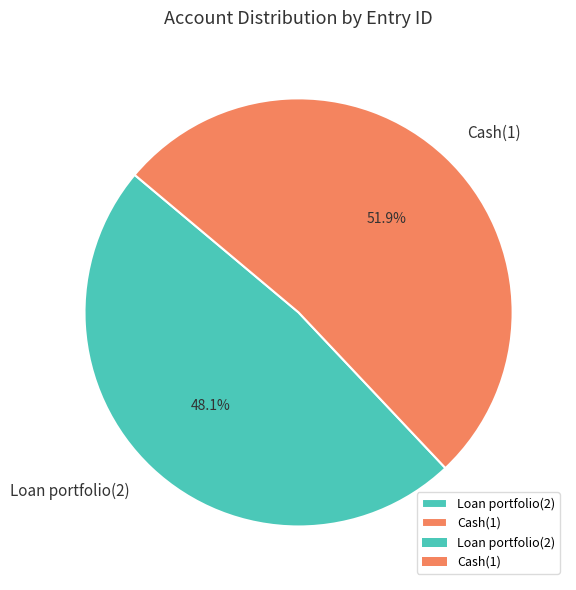

True or false: Cash(1) accounts for 44% of the total.

False